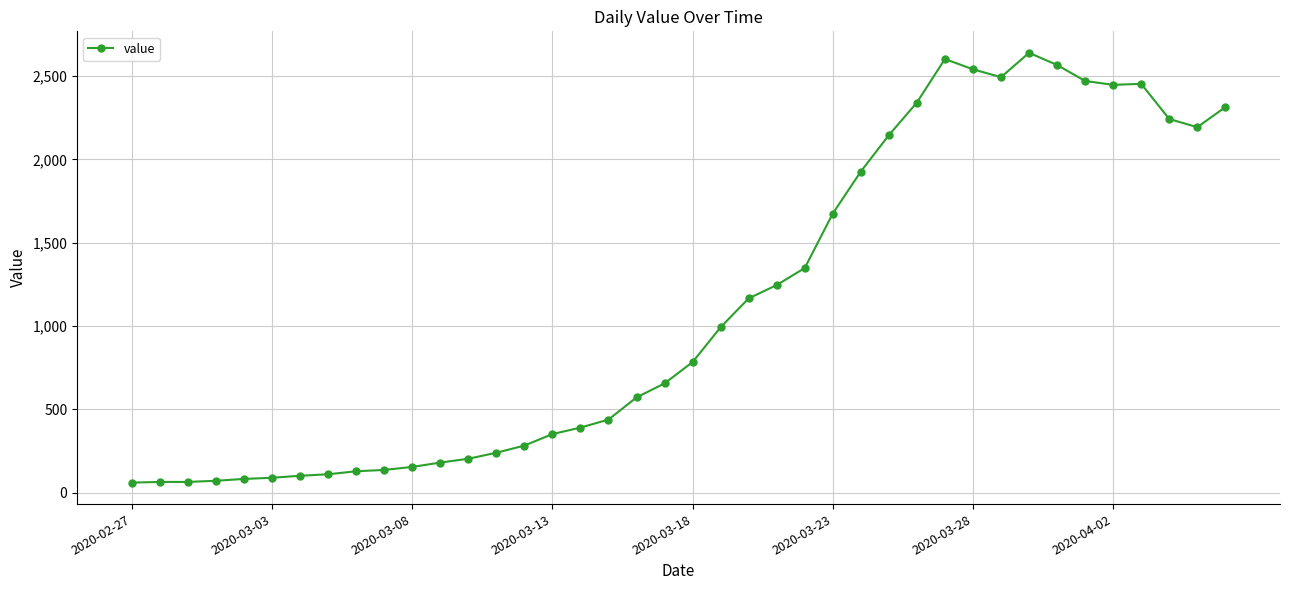

Is this an area chart (filled region under the line)?

No